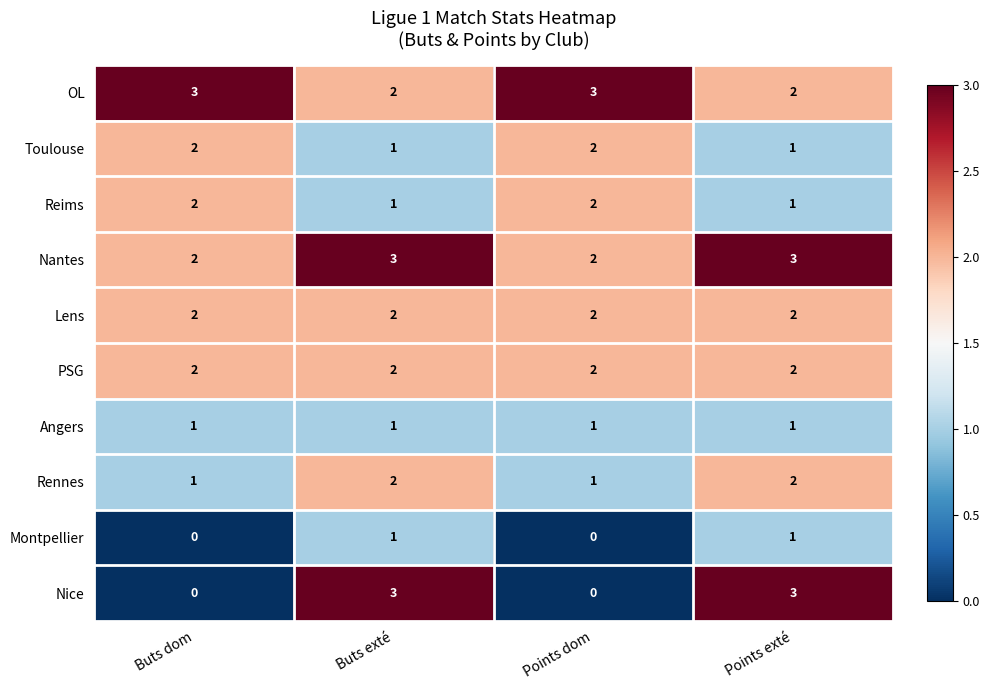

What is the total value across all series at Points dom?

15